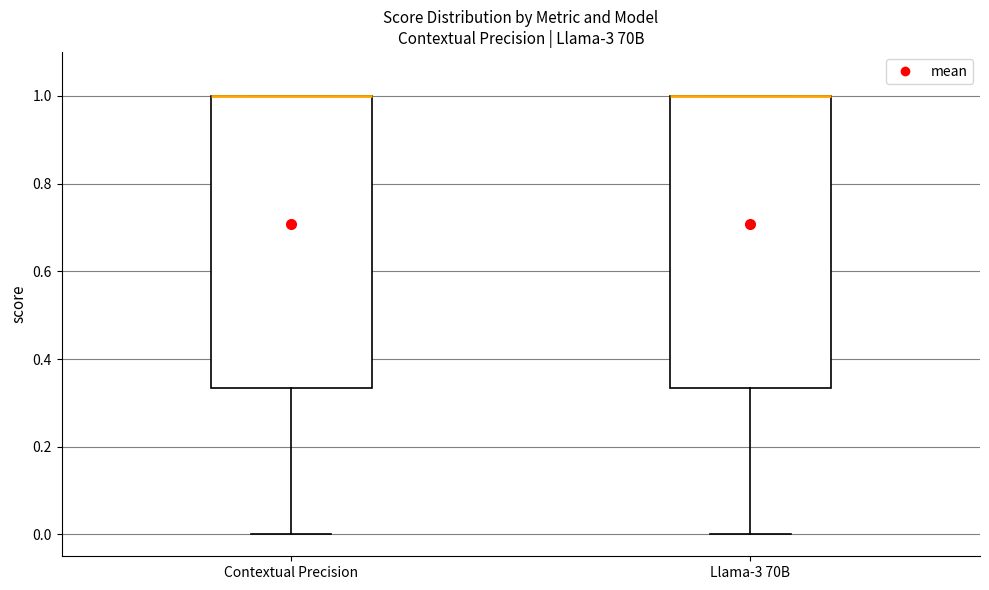

Reading left to right, transcribe this box plot: for each box, give where its median line is, the range the box spans, and where its two whiskers end, as read against the y-axis. The values are not printed on the chart, so give them approximately, as read against the axis.

Contextual Precision: median 1.00 (drawn on the box's upper edge), box 0.34 to 1.00, whiskers 0.00 to 1.00
Llama-3 70B: median 1.00 (drawn on the box's upper edge), box 0.34 to 1.00, whiskers 0.00 to 1.00